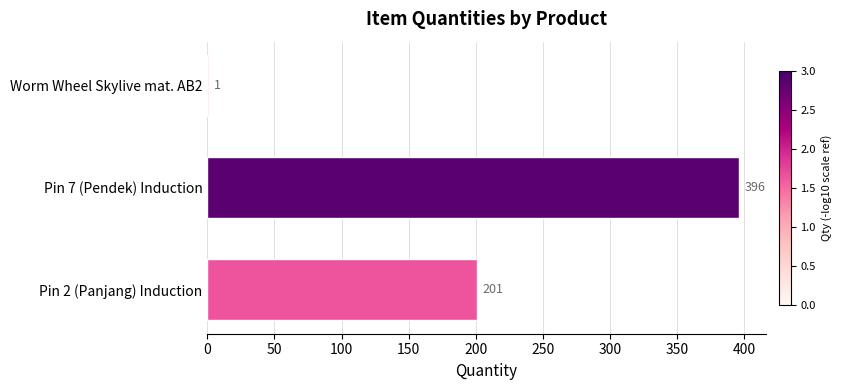

Count the number of data series in this chart.

1